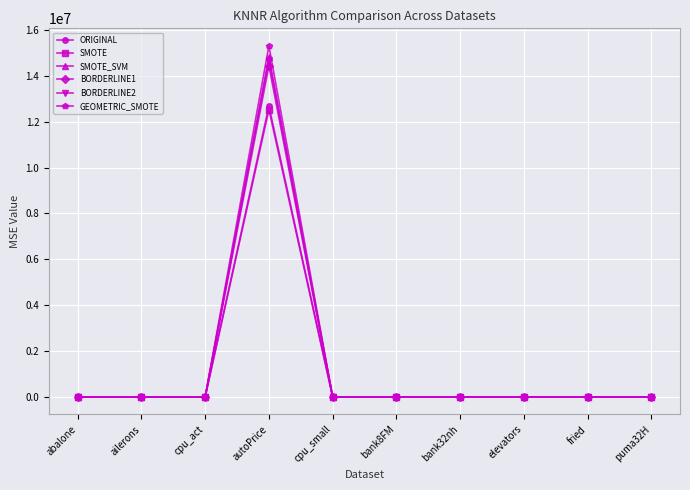

How many lines are shown in the chart?

6